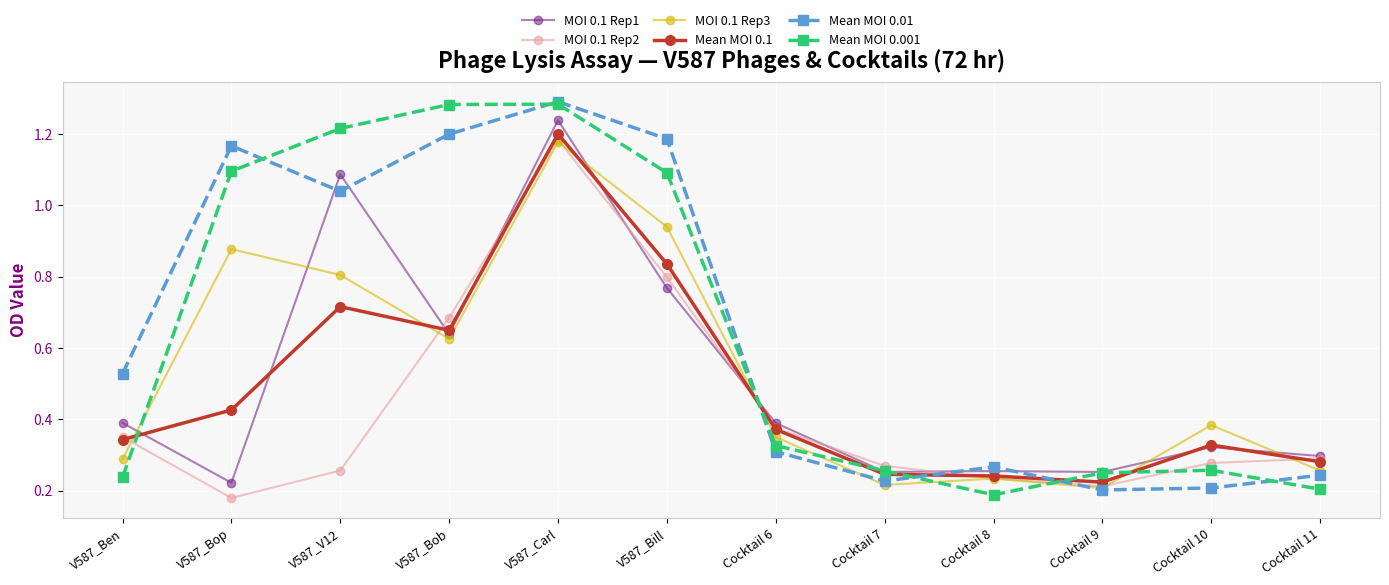

True or false: MOI 0.1 Rep2 has a value of 0.3 at Cocktail 11.

True